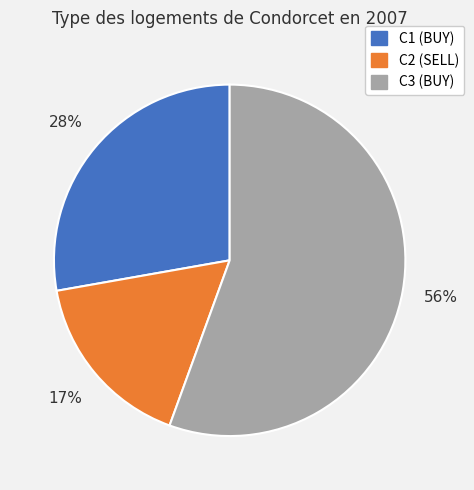

Which has a higher value, C1 or C3?

C3